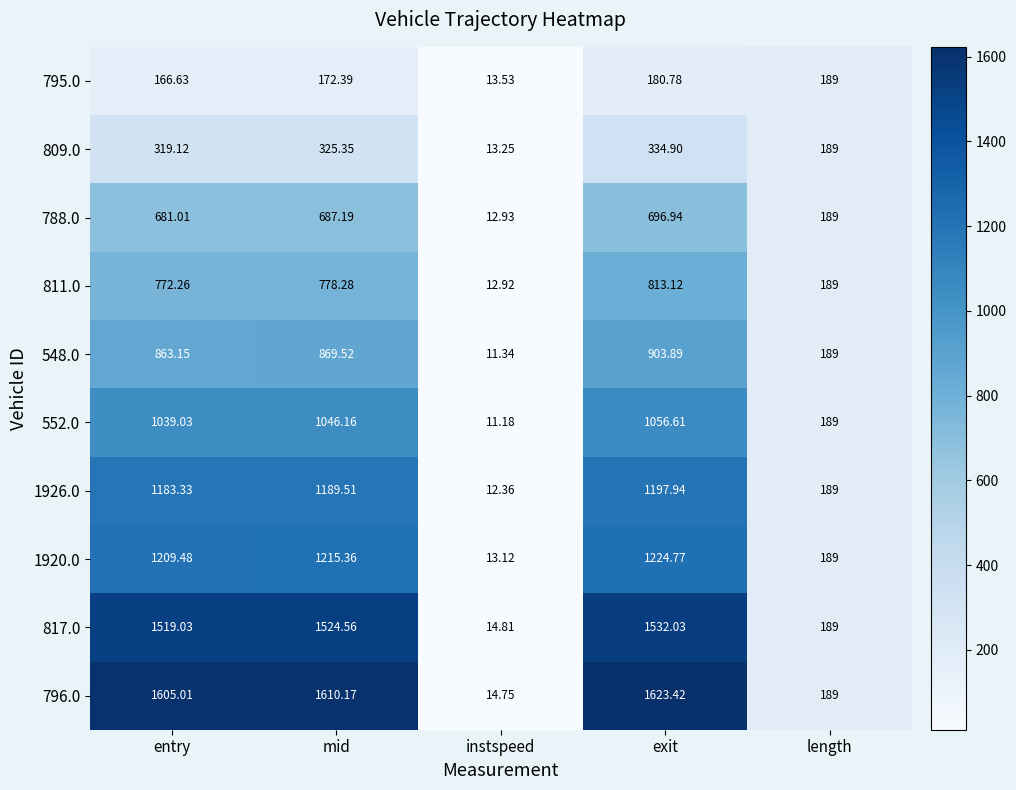

Which category has the highest value in the 1926.0 series?

exit